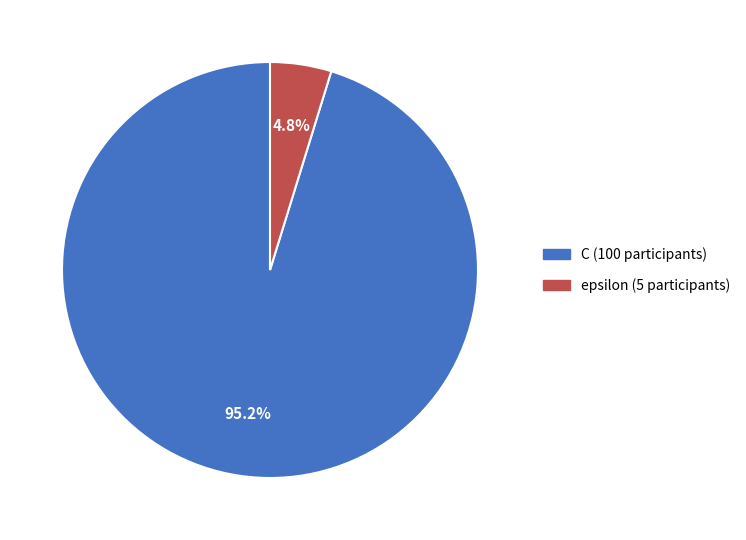

How many segments does this pie chart have?

2